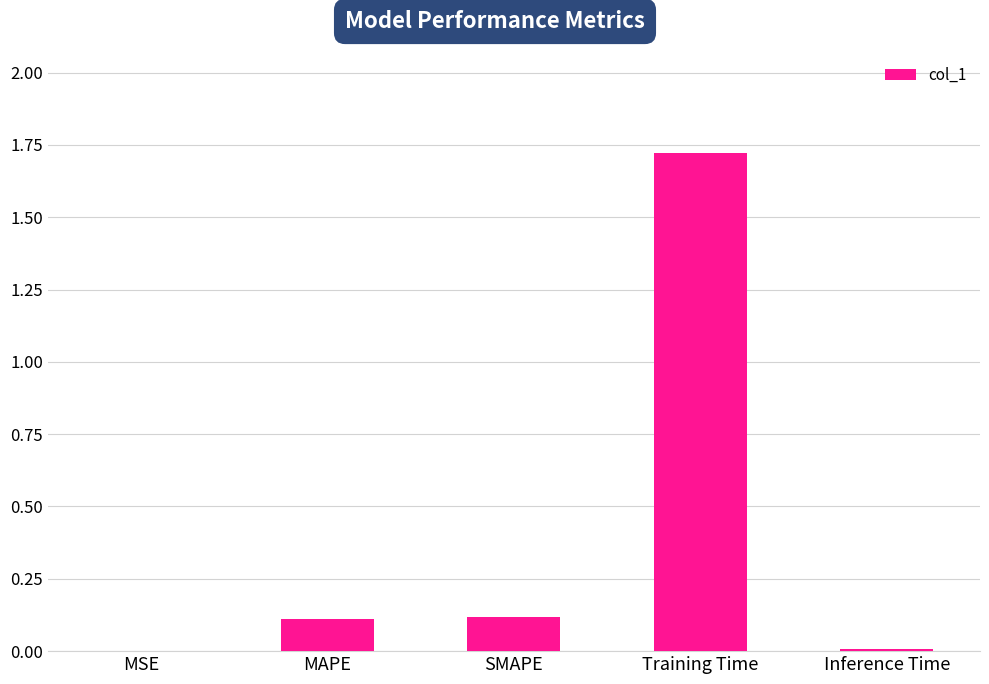

What is the difference between the values at MAPE and Training Time?

1.6